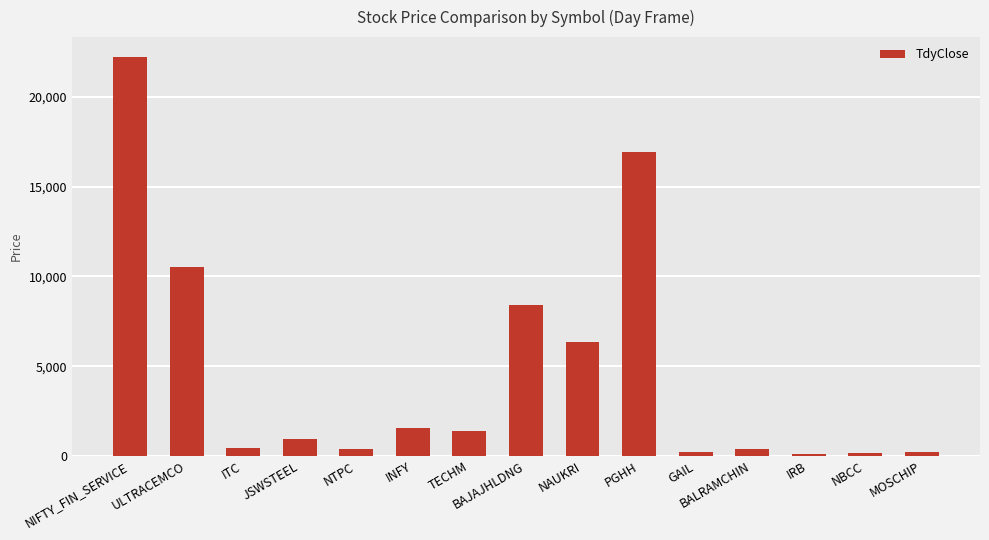

What is the label of the 7th bar from the left?

TECHM